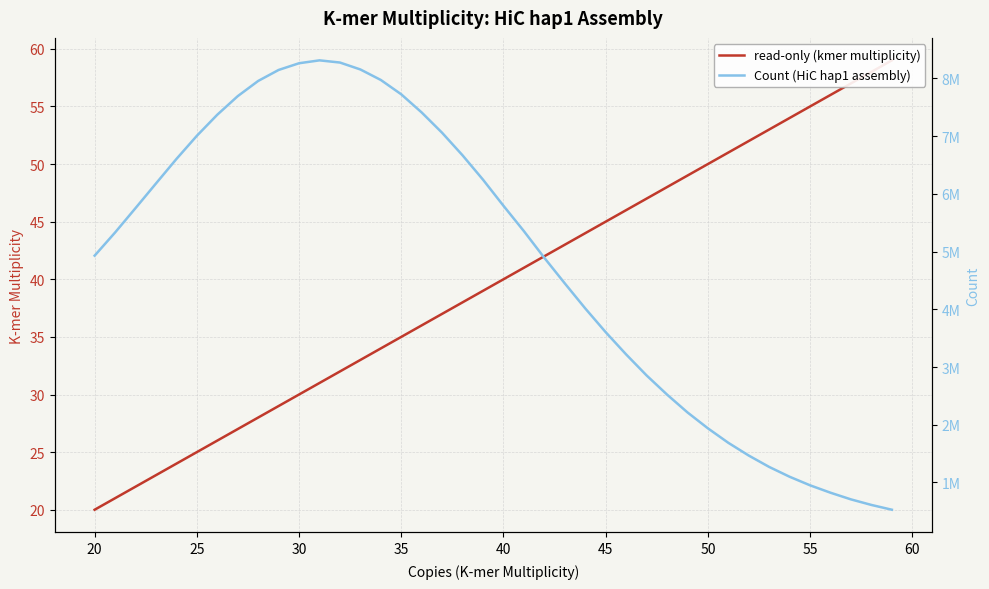

What is the maximum value for read-only (kmer multiplicity)?

59